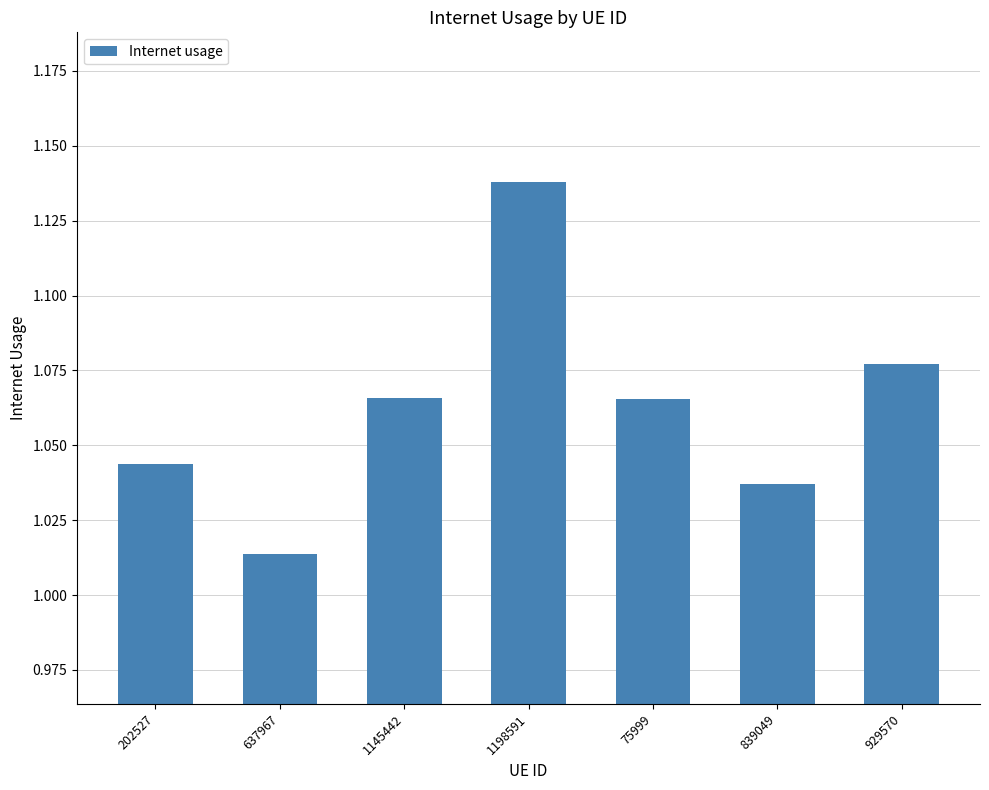

How many distinct data groups are displayed?

1